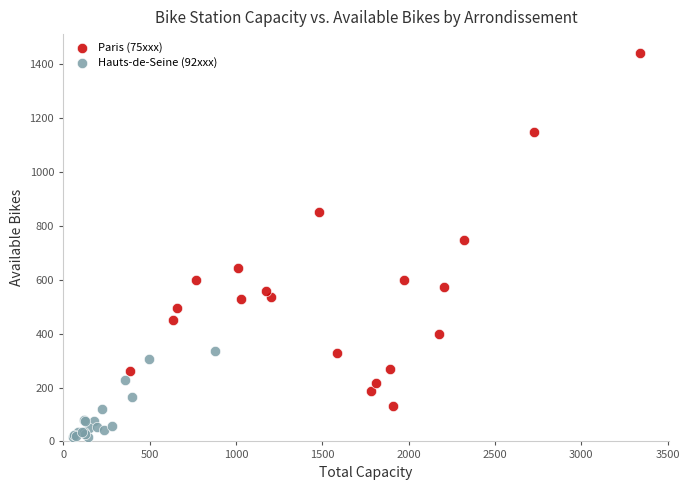

Which series reaches the maximum Y coordinate?

Paris (75xxx)